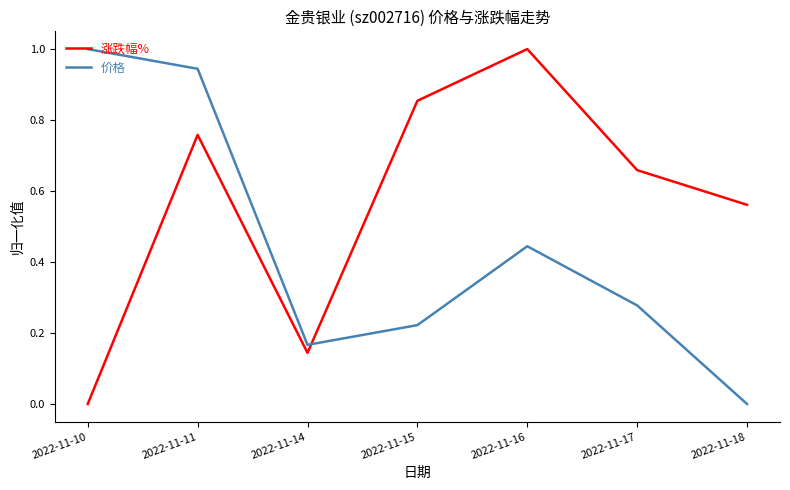

What is the greatest value displayed?

1.0